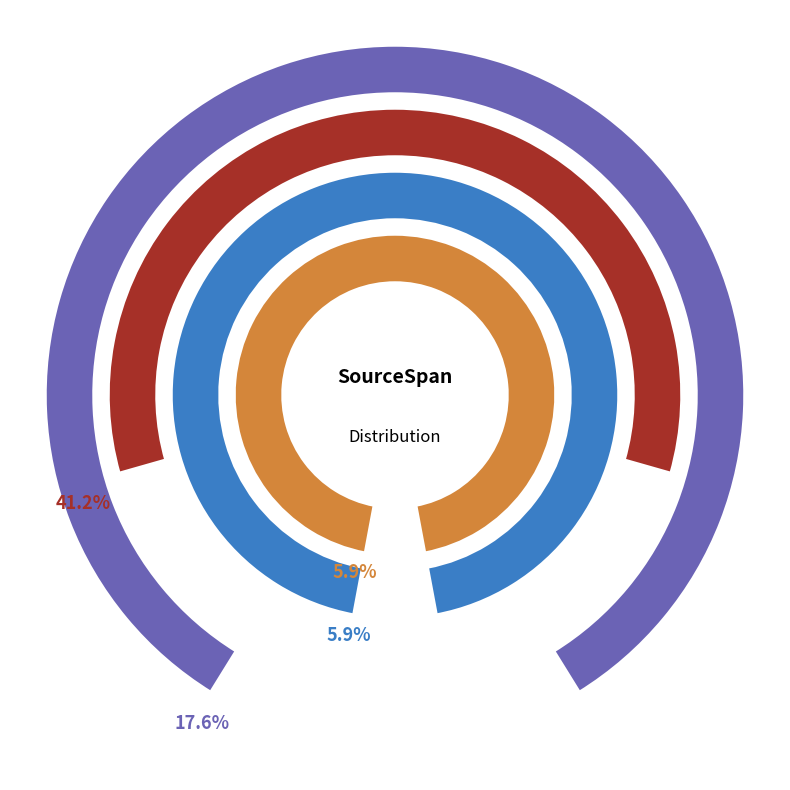

What is the total percentage of (8,38)-(8,49) and (8,37)-(8,52)?

23.5%